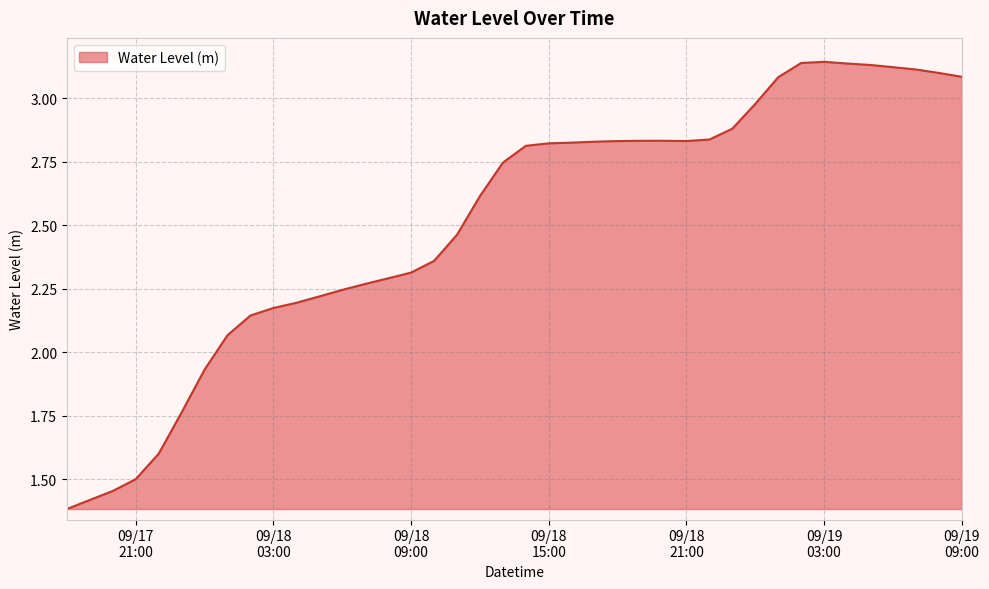

What is the minimum value shown in the chart?

1.4